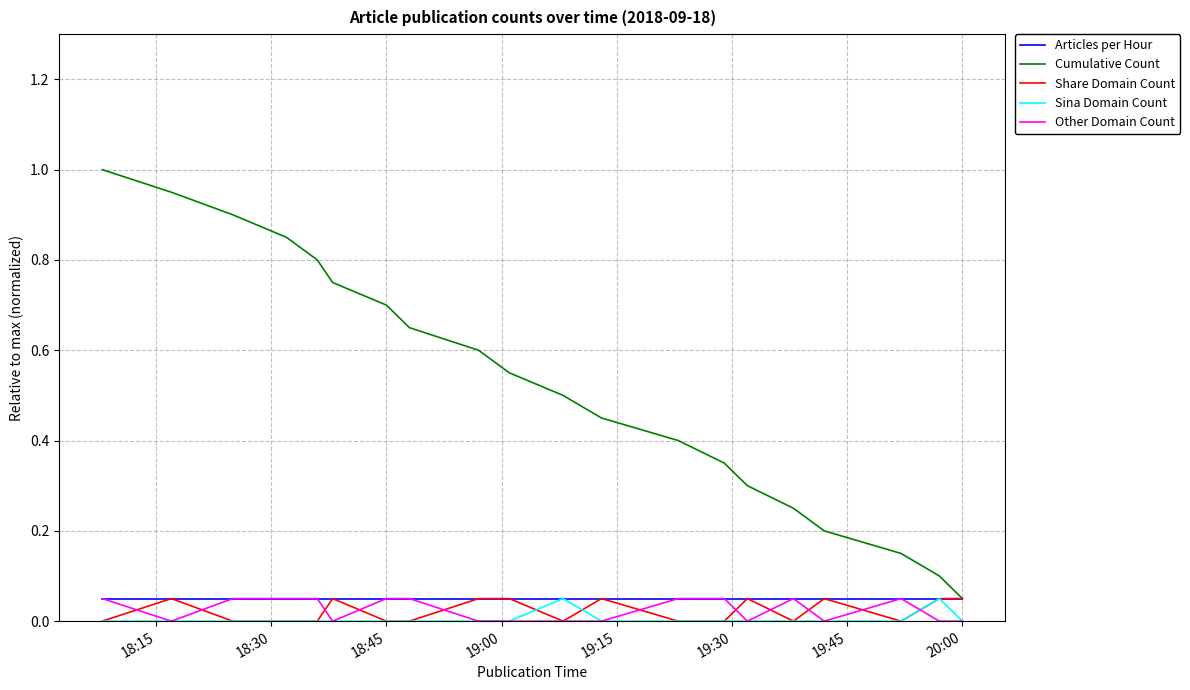

How many interior local valleys does the Share Domain Count series have?

3